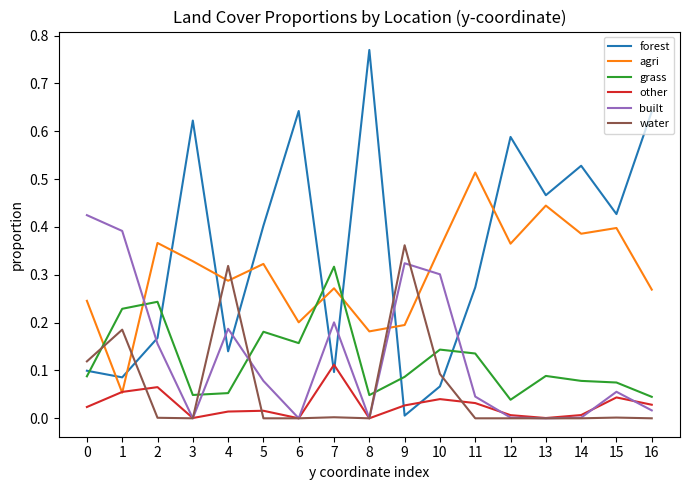

Does the chart display data point markers on the line(s)?

No